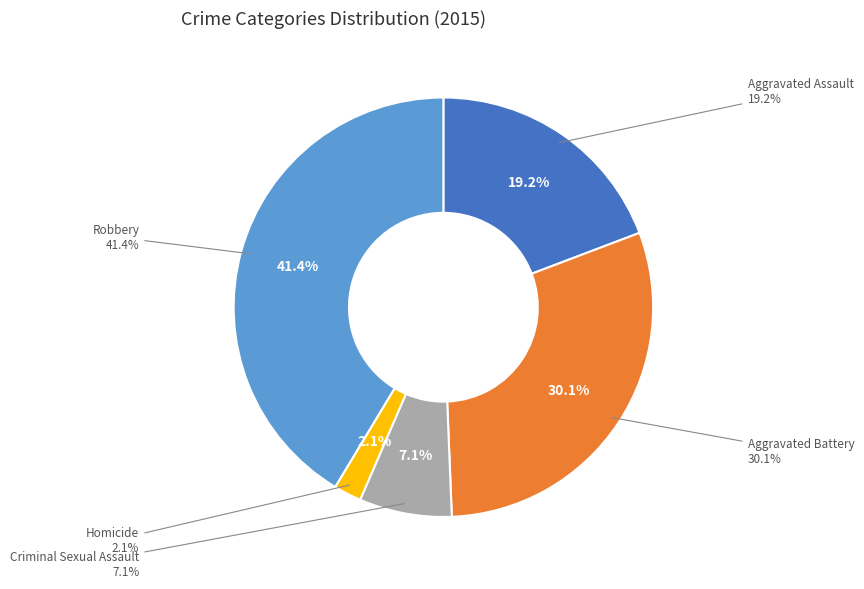

Which slice is the smallest?

Homicide